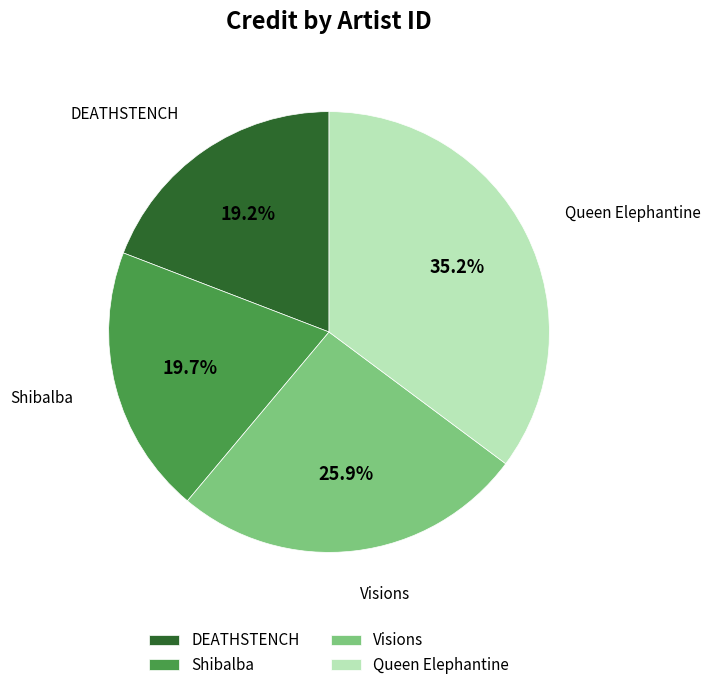

Rank the categories by value from lowest to highest.

DEATHSTENCH, Shibalba, Visions, Queen Elephantine